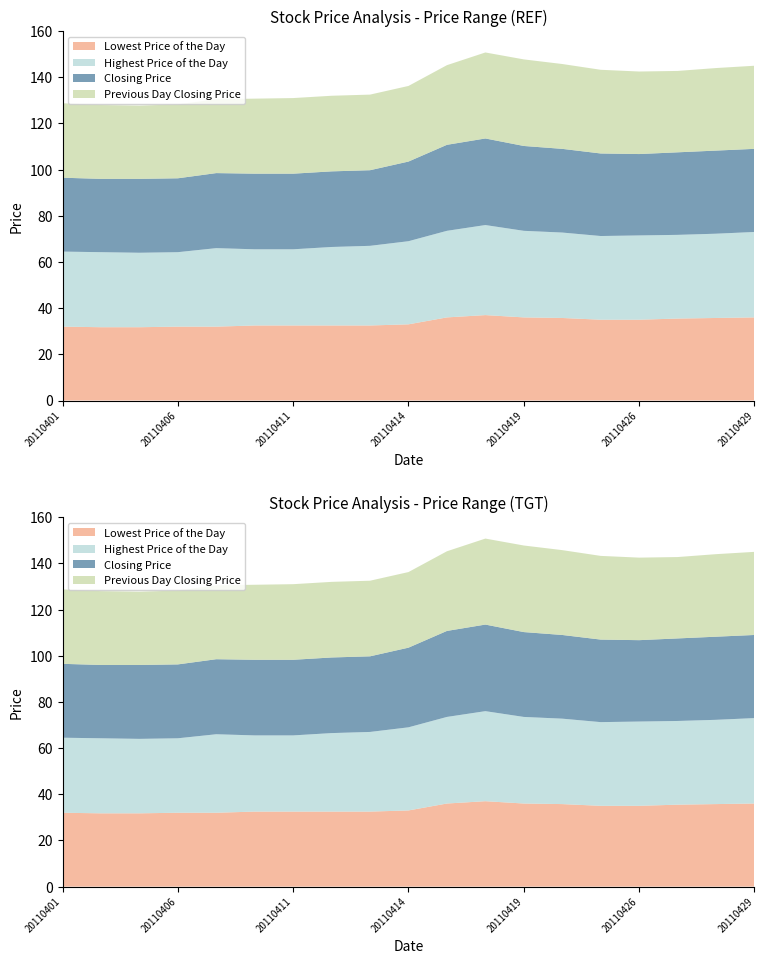

Reading left to right, list all the values displayed in this chart.

Lowest Price of the Day: 20110401=32.0	20110404=31.8	20110405=31.8	20110406=32.0	20110407=32.0	20110408=32.5	20110411=32.5	20110412=32.5	20110413=32.5	20110414=33.0	20110415=36.0	20110418=37.0	20110419=36.0	20110420=35.8	20110421=35.0	20110426=35.0	20110427=35.5	20110428=35.8	20110429=36.0
Highest Price of the Day: 20110401=32.5	20110404=32.5	20110405=32.2	20110406=32.2	20110407=34.0	20110408=33.0	20110411=33.0	20110412=34.0	20110413=34.5	20110414=36.0	20110415=37.5	20110418=39.0	20110419=37.5	20110420=37.0	20110421=36.2	20110426=36.5	20110427=36.2	20110428=36.5	20110429=37.0
Closing Price: 20110401=32.0	20110404=31.8	20110405=32.0	20110406=32.0	20110407=32.5	20110408=32.8	20110411=32.8	20110412=32.8	20110413=32.8	20110414=34.5	20110415=37.2	20110418=37.5	20110419=36.8	20110420=36.2	20110421=35.8	20110426=35.2	20110427=35.8	20110428=36.0	20110429=36.0
Previous Day Closing Price: 20110401=32.2	20110404=32.0	20110405=31.8	20110406=32.0	20110407=32.0	20110408=32.5	20110411=32.8	20110412=32.8	20110413=32.8	20110414=32.8	20110415=34.5	20110418=37.2	20110419=37.5	20110420=36.8	20110421=36.2	20110426=35.8	20110427=35.2	20110428=35.8	20110429=36.0